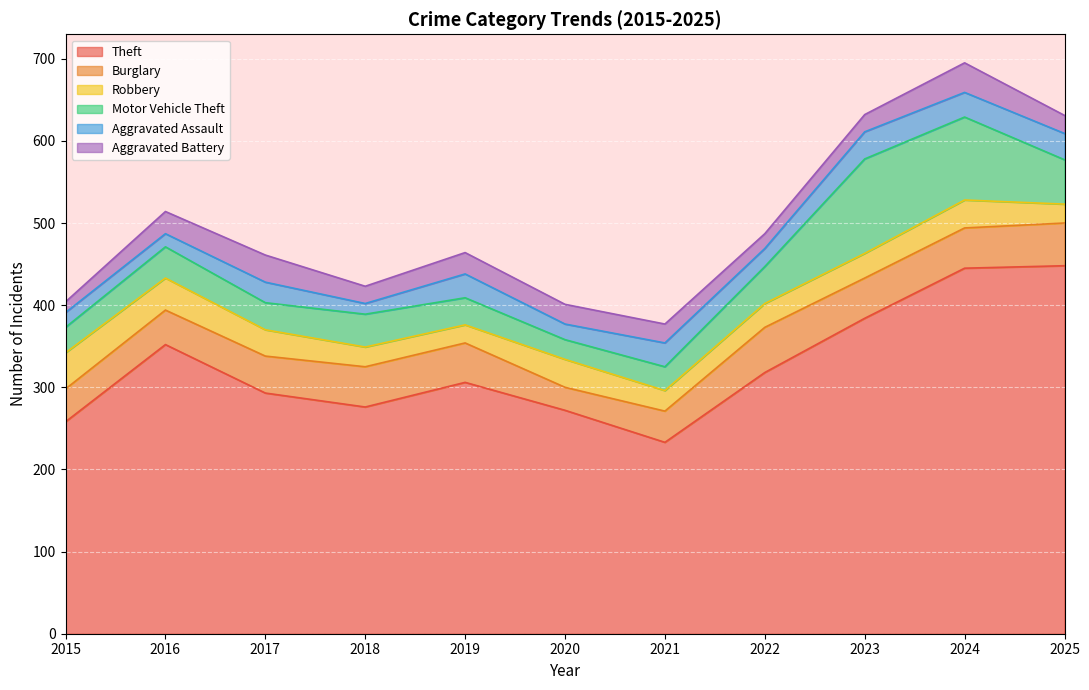

True or false: Burglary and Aggravated Assault cross at least once.

False